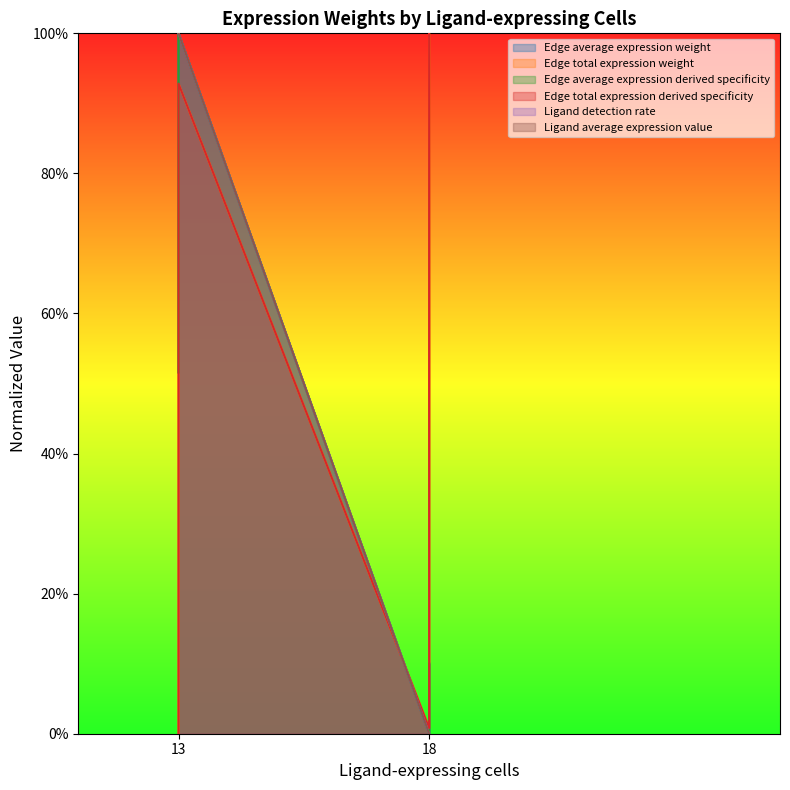

What is the sum of all Edge average expression weight values?

1.6